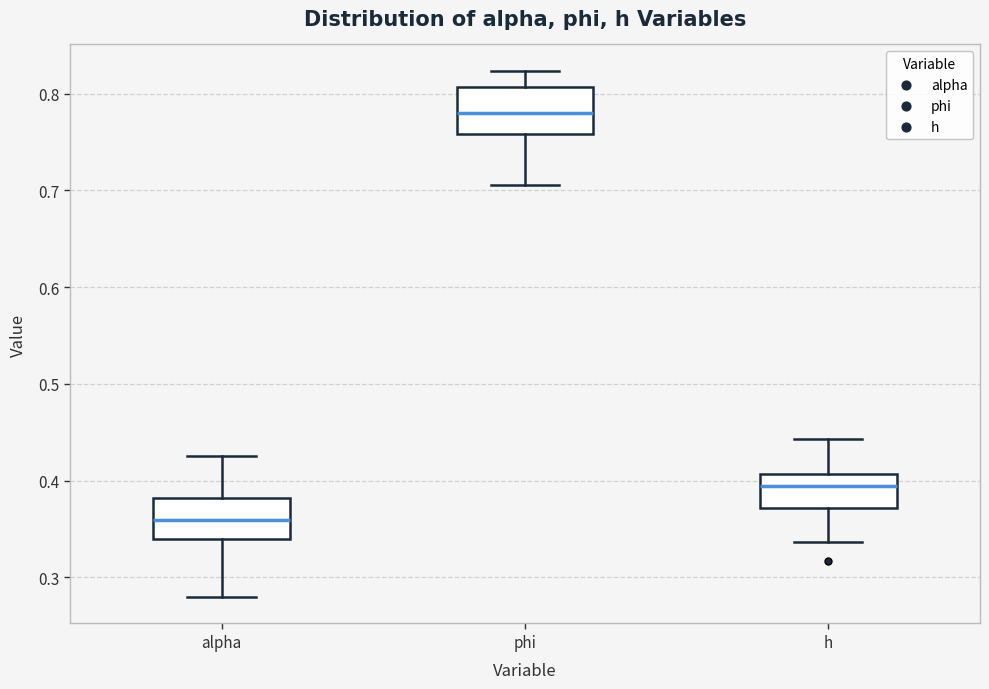

Which box has the highest median line?

phi